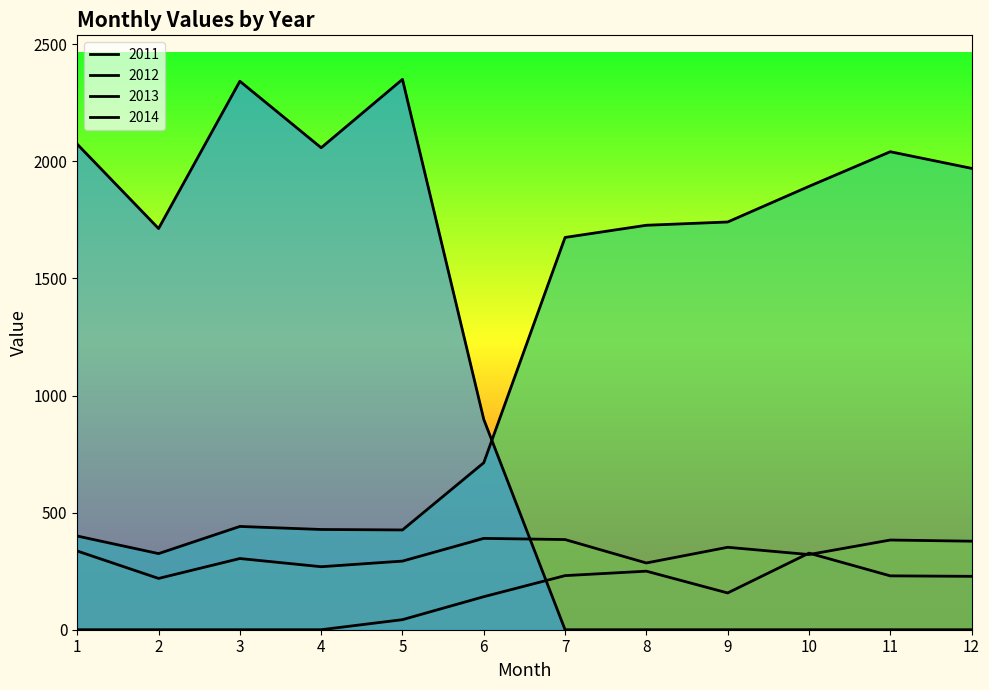

Is the value of 2014 at 6 greater than the value of 2012 at 3?

Yes